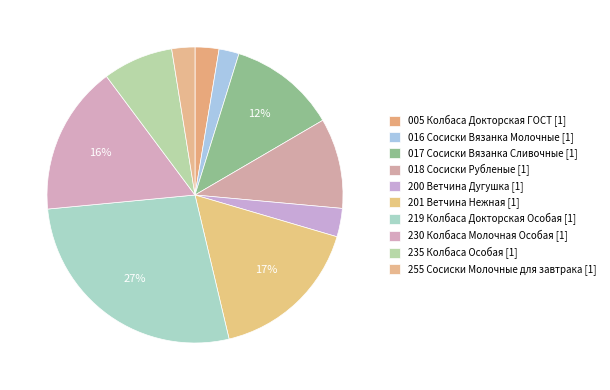

How many slices are in this pie chart?

10